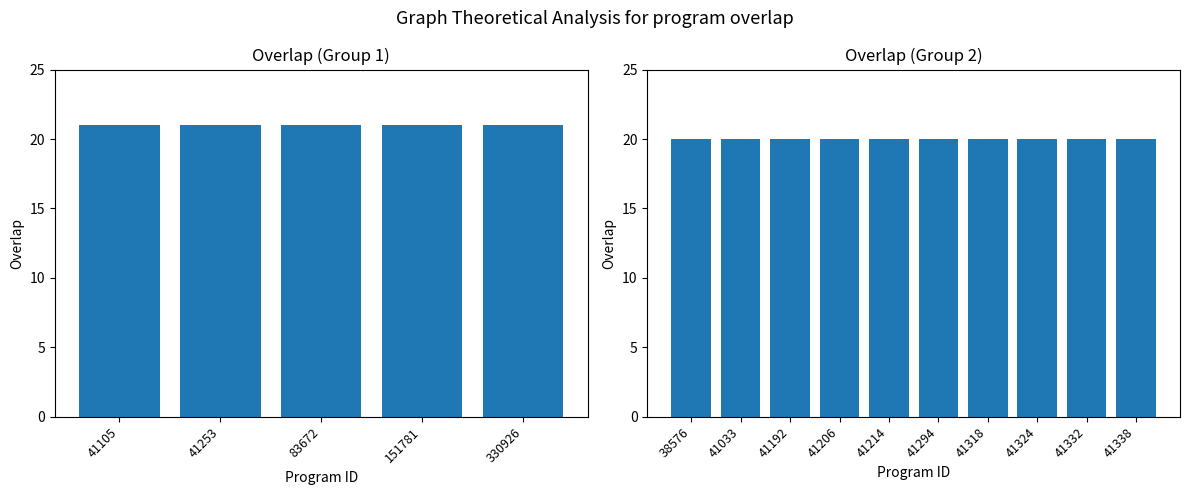

The value at 41033 is 34. True or false?

False